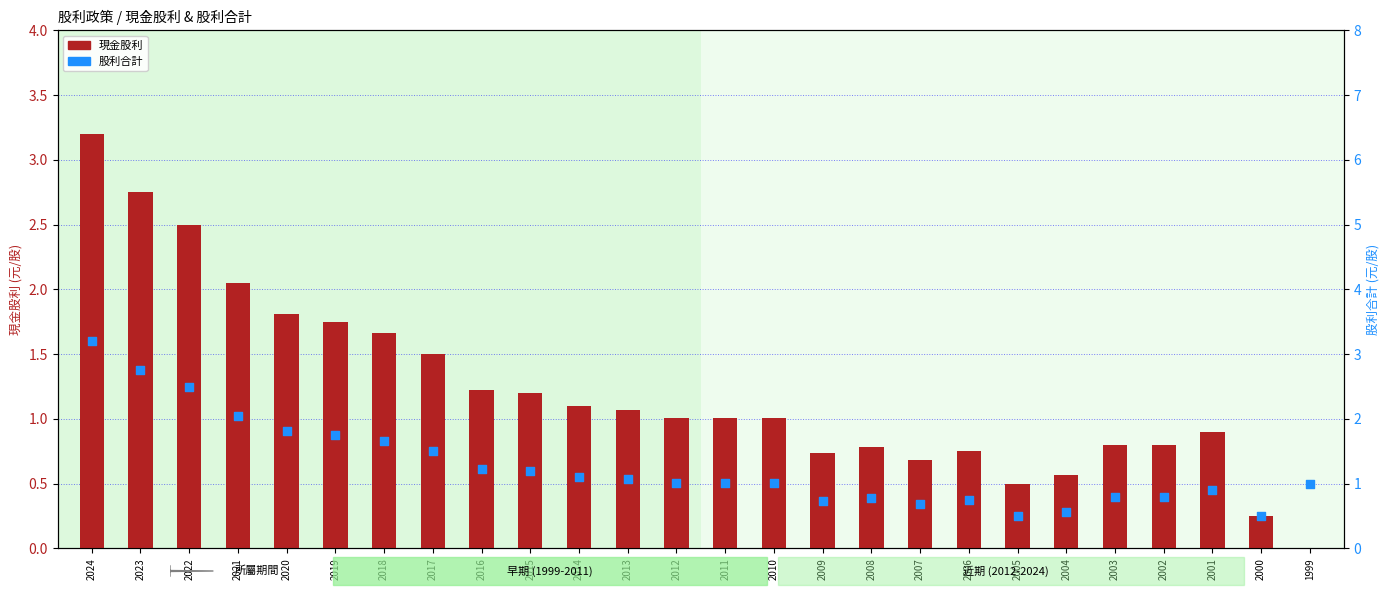

At which category is the sum across all series the highest?

2024